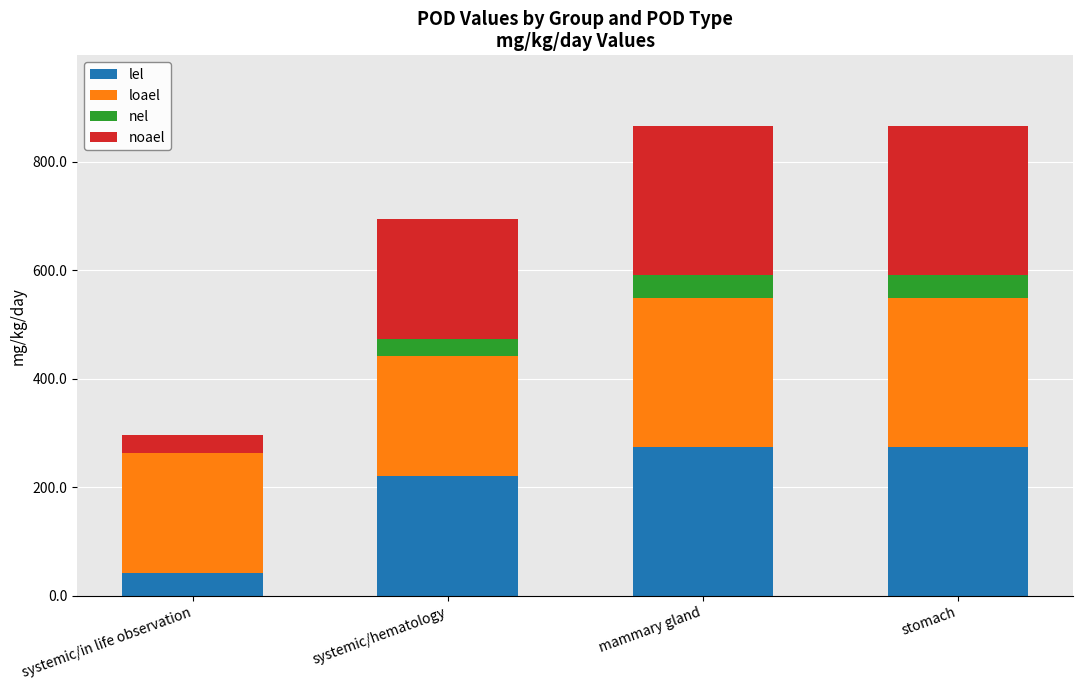

Reading right to left, transcribe the values for lel.

stomach=274.4	mammary gland=274.4	systemic/hematology=220.8	systemic/in life observation=42.9